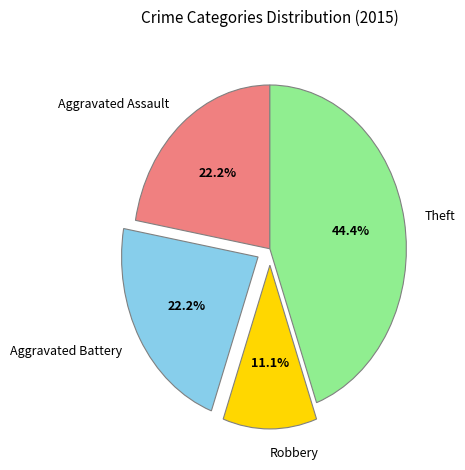

Is there any slice that represents more than half of the pie?

No